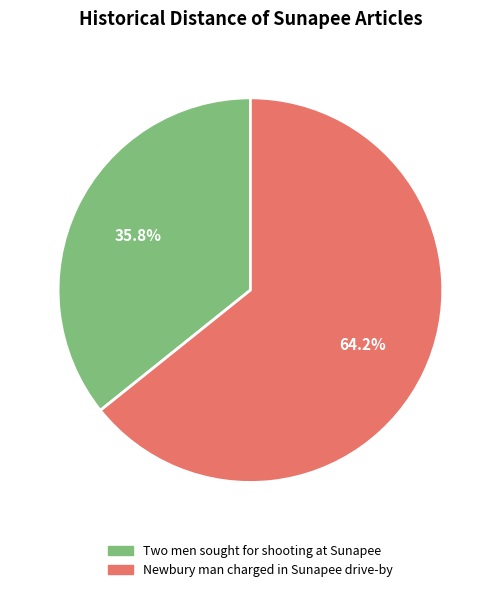

Does any single category account for the majority?

Yes